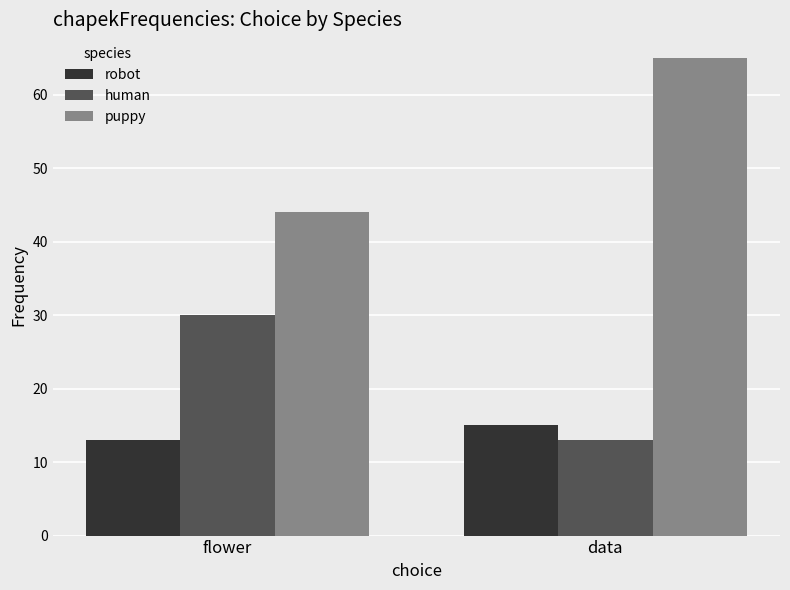

Rank the series by their maximum value, from highest to lowest.

puppy, human, robot